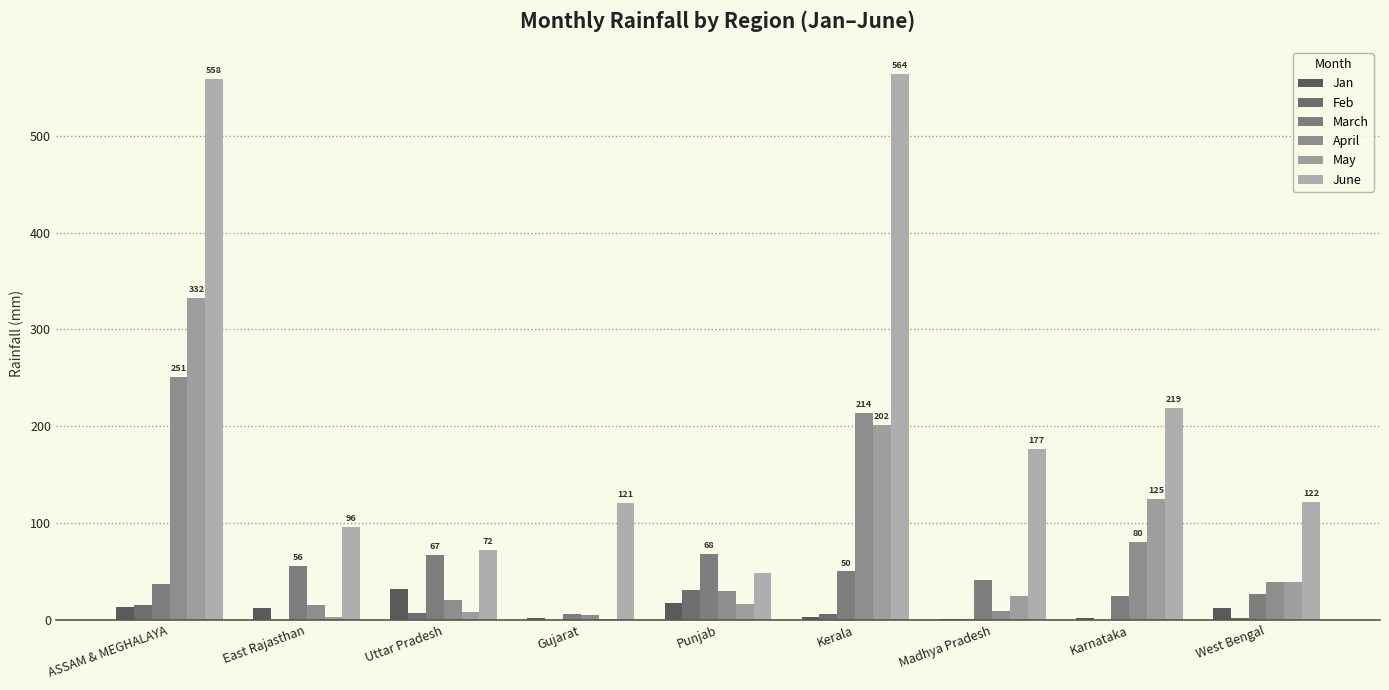

Does the chart contain stacked bars?

No